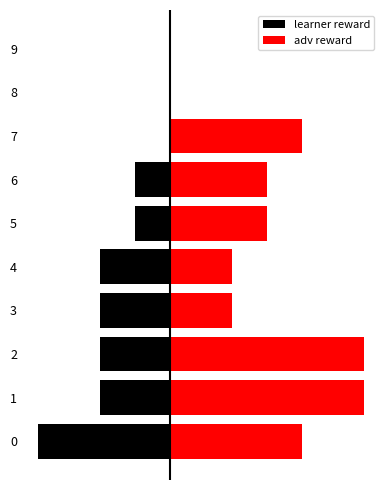

Rank the series by their maximum value, from highest to lowest.

adv reward, learner reward